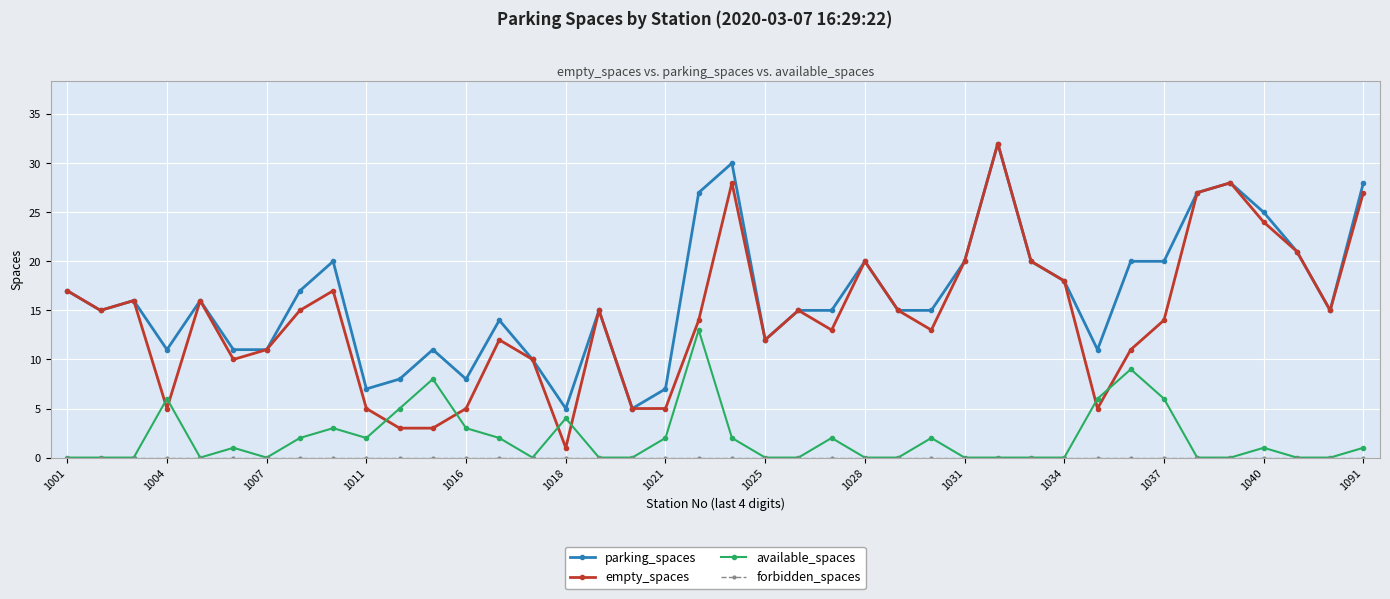

What is the greatest value displayed?

32